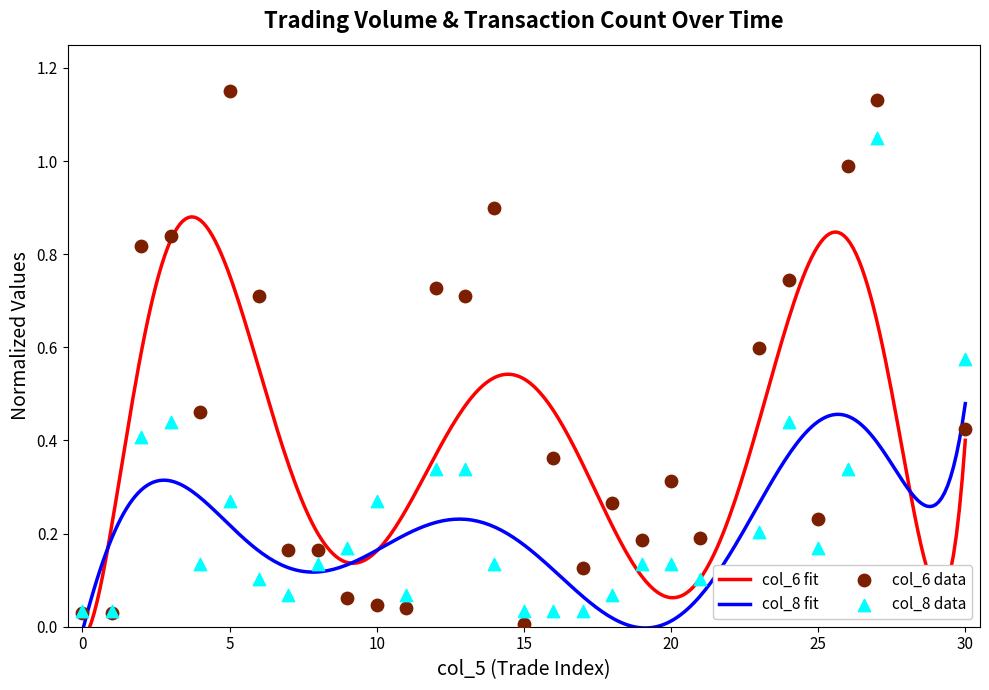

Which series contains the highest Y value?

col_6